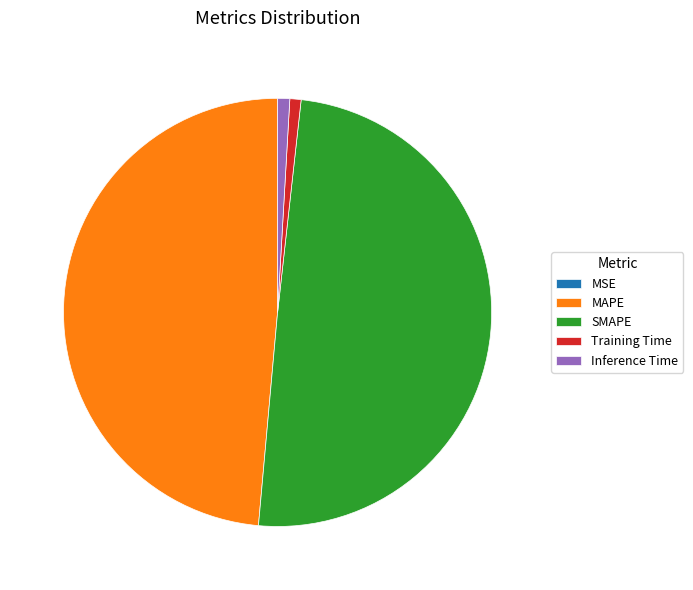

Is it true that Training Time is 1% of the pie?

True